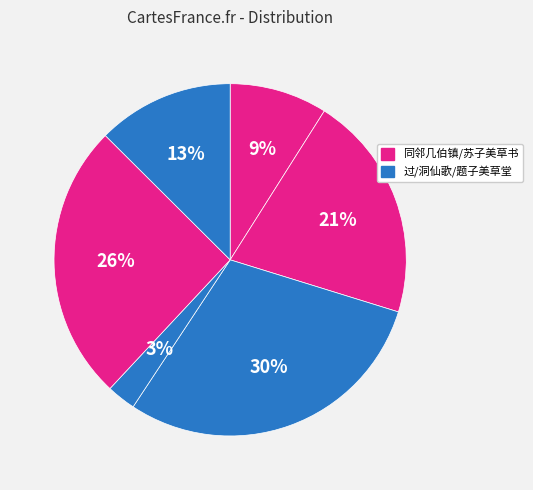

What is the smallest slice in the pie chart?

过子美草堂